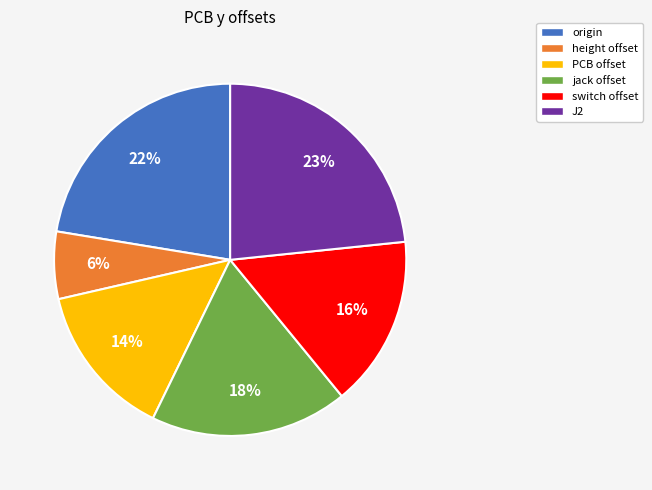

What is the largest slice in the pie chart?

J2